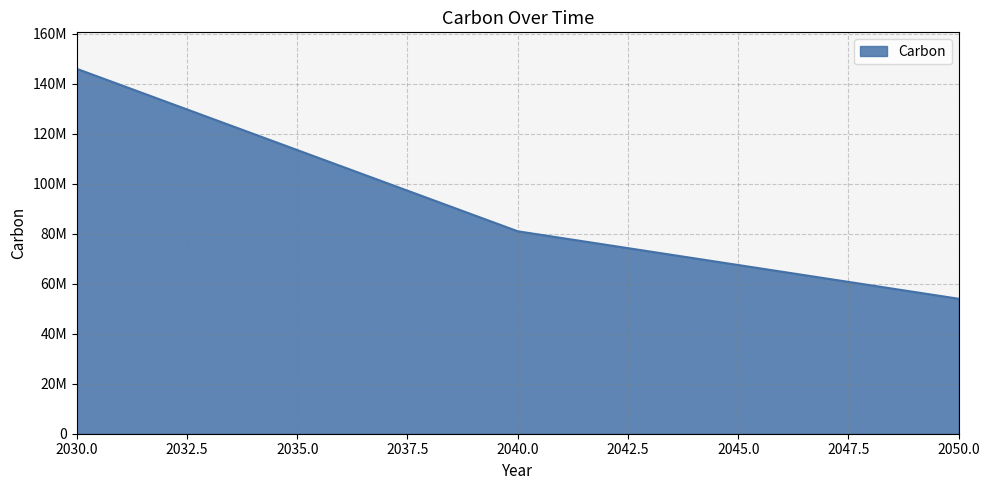

What is the value of the 1st point from the left?

146000000